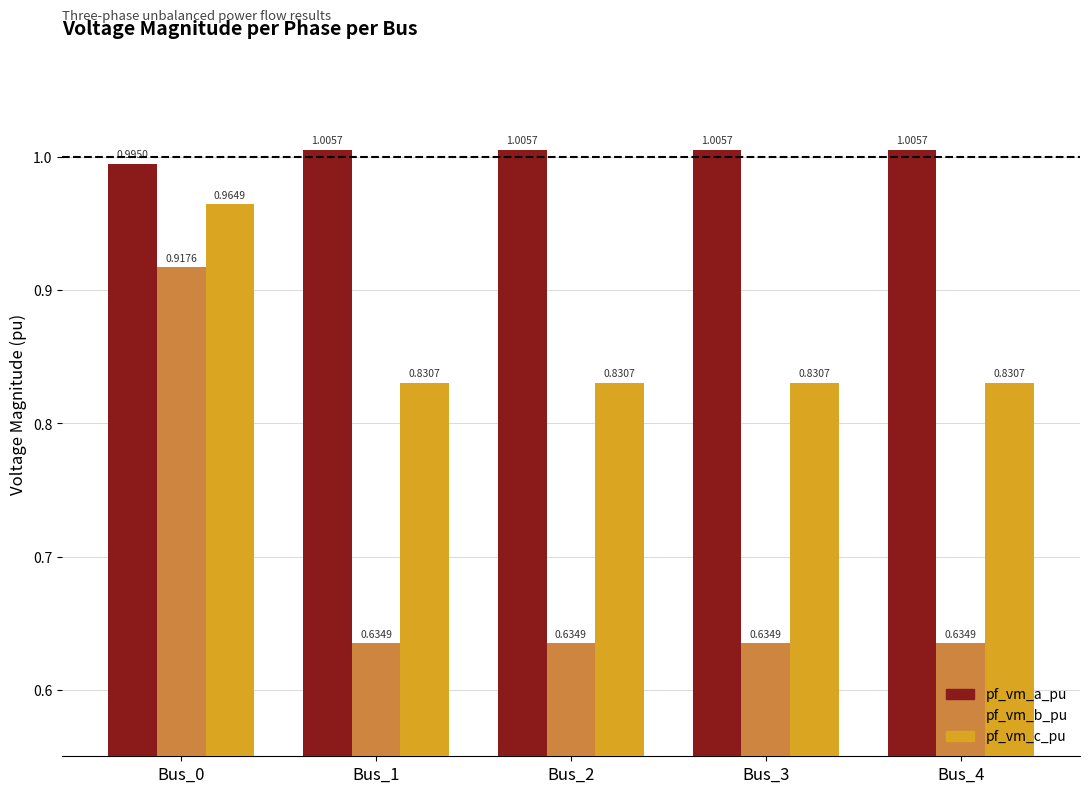

What is the sum of all pf_vm_c_pu values?

4.3